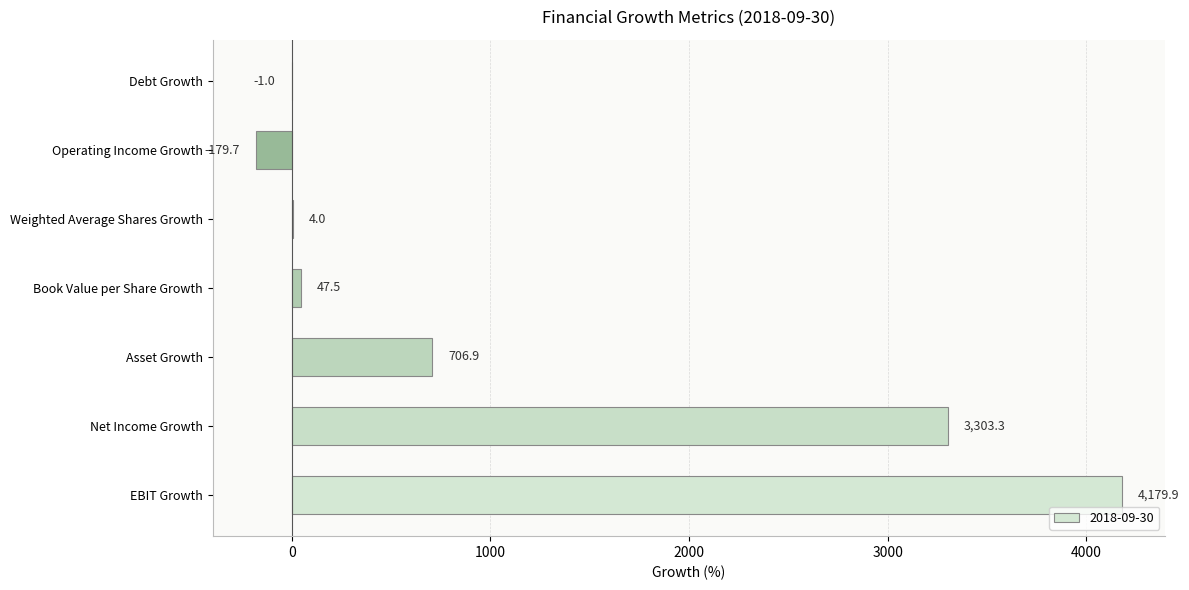

What is the approximate value at Debt Growth?

-1.0